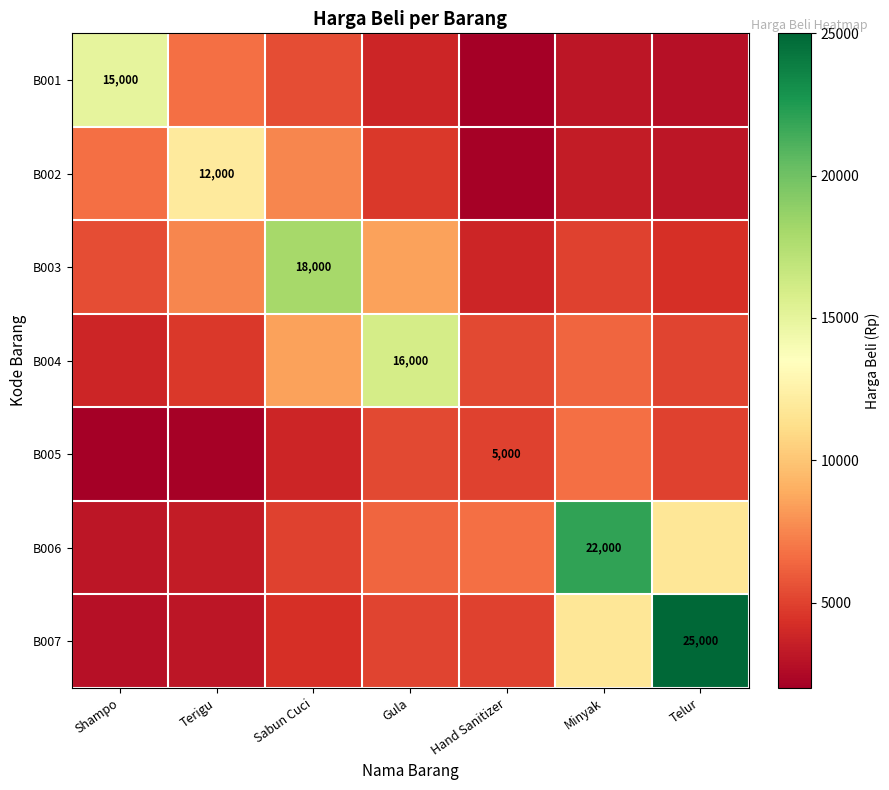

At which label is B004 closest to 9937?

Sabun Cuci